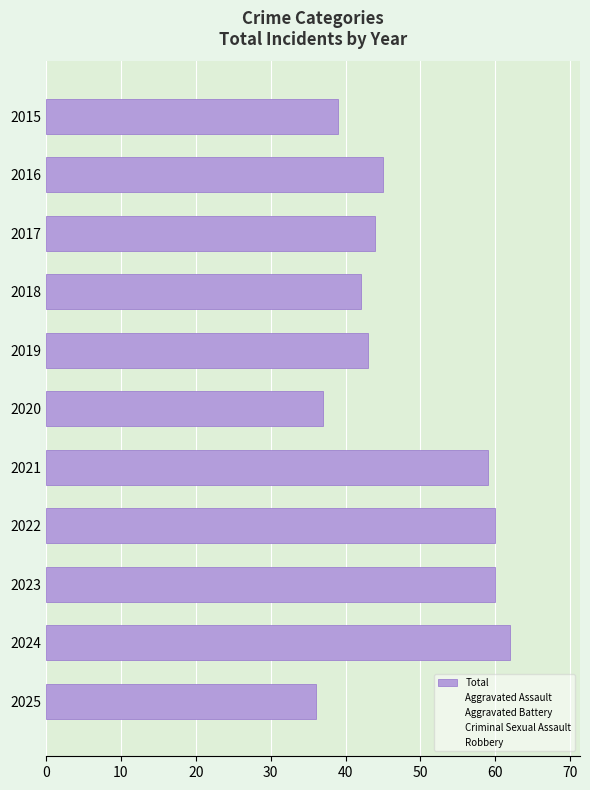

Does the chart contain any negative values?

No